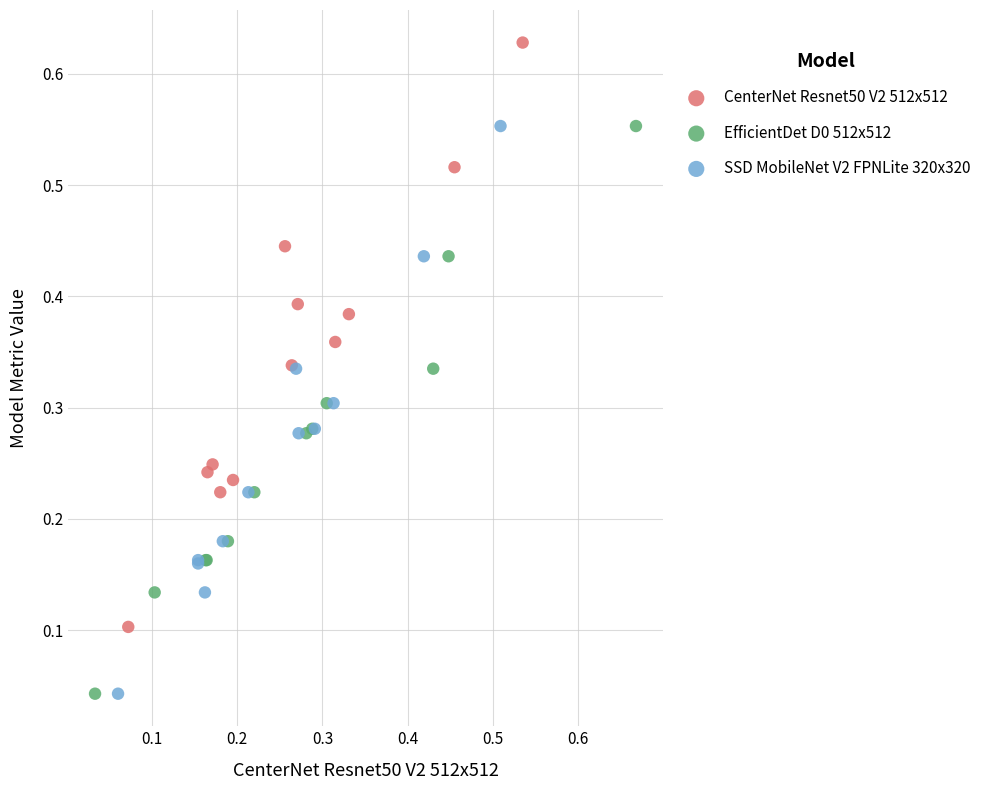

Which series reaches the maximum Y coordinate?

CenterNet Resnet50 V2 512x512